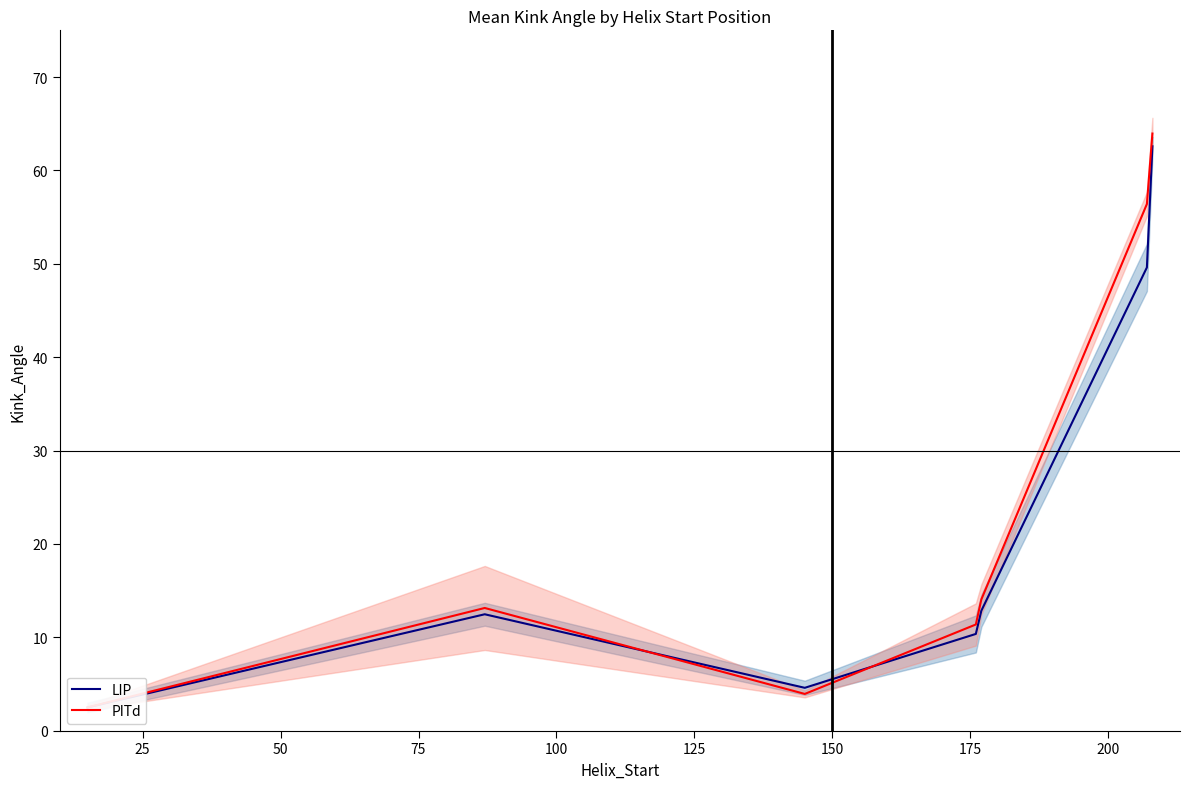

What is the sum of all LIP values?

154.9